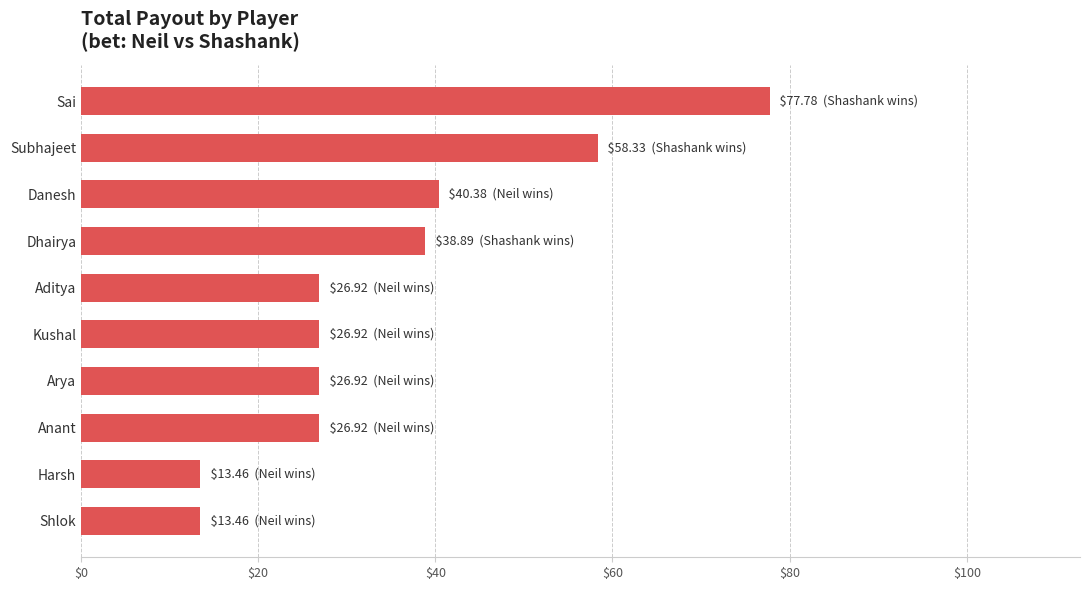

Which category has the highest value across all series?

Sai